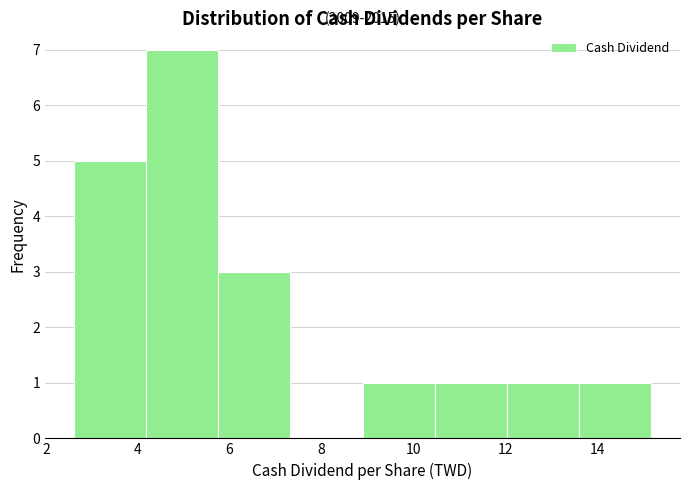

Over which range of the x-axis is the bar tallest?

4.2 to 5.8